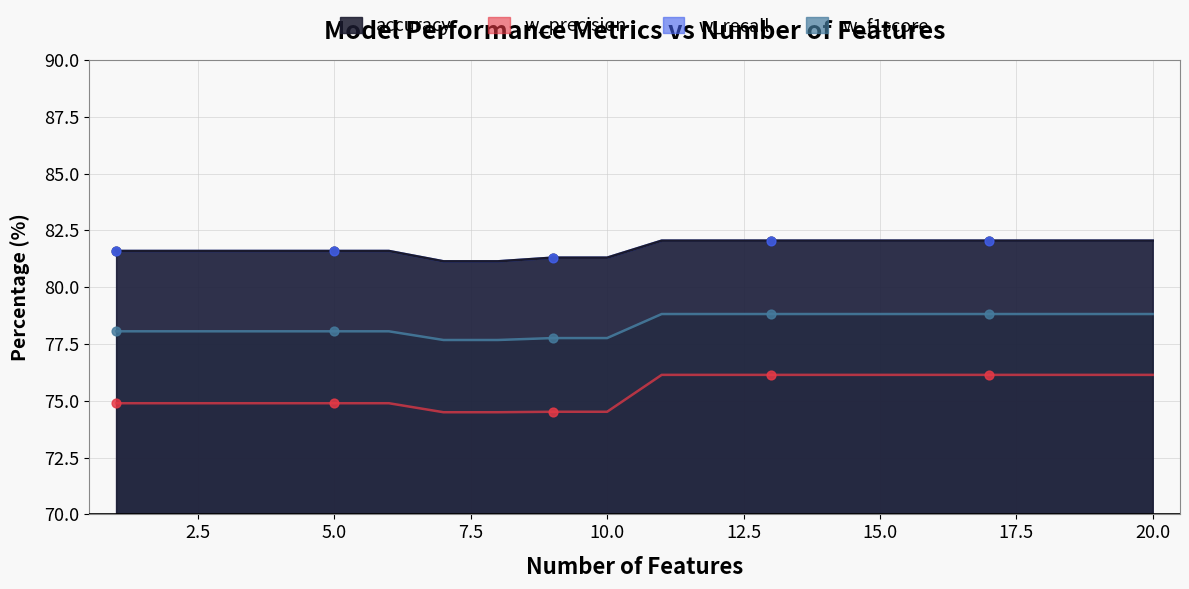

Is the value of accuracy at 16 greater than the value of w_f1score at 10?

Yes